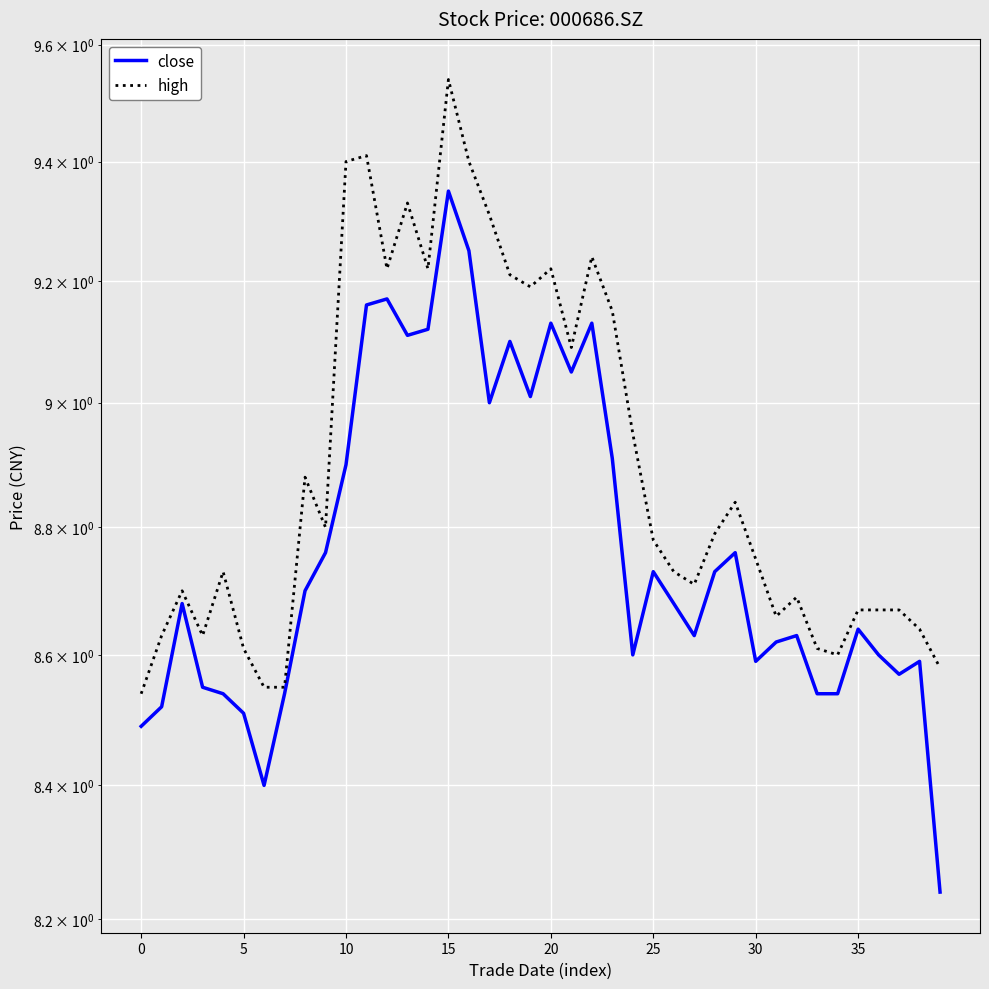

Which has a higher value, 28 or 8?

28